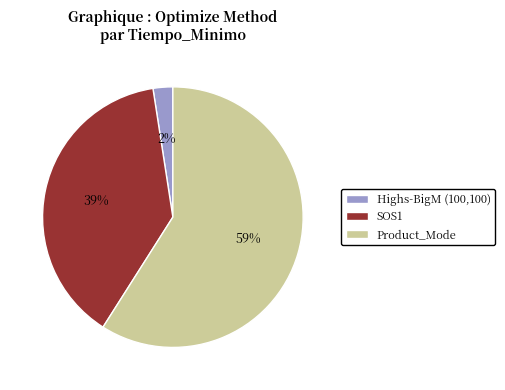

Count the number of slices in the pie.

3